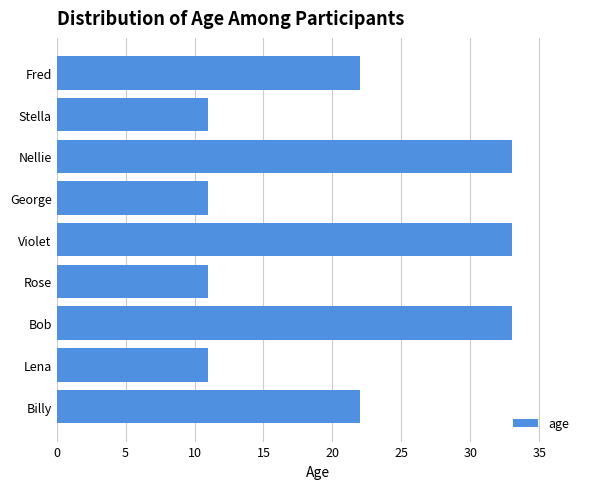

Is it true that the value at George is 11?

True